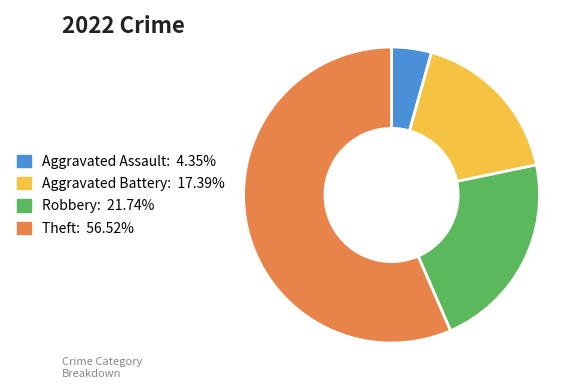

How many segments does this pie chart have?

4